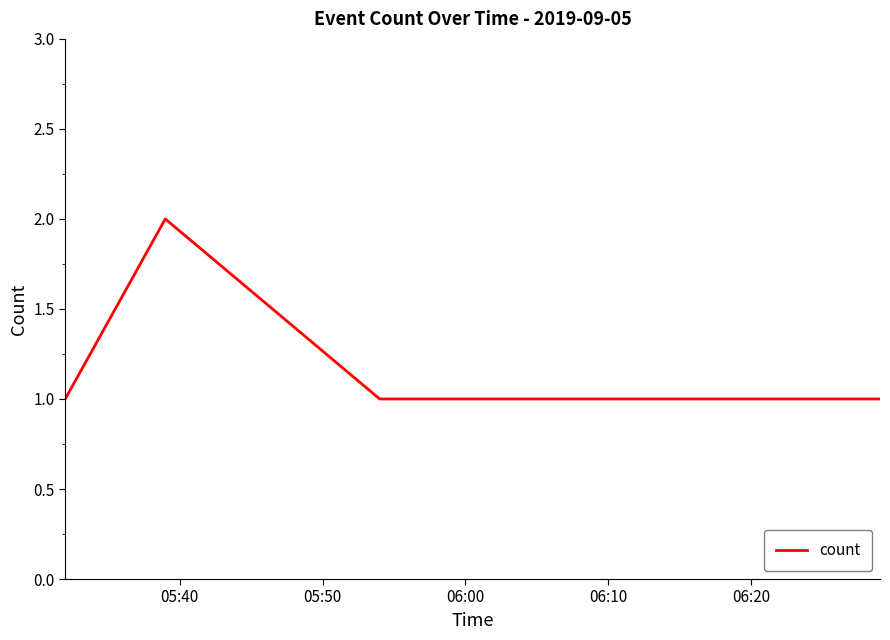

True or false: the data has more than 2 interior local peaks.

False